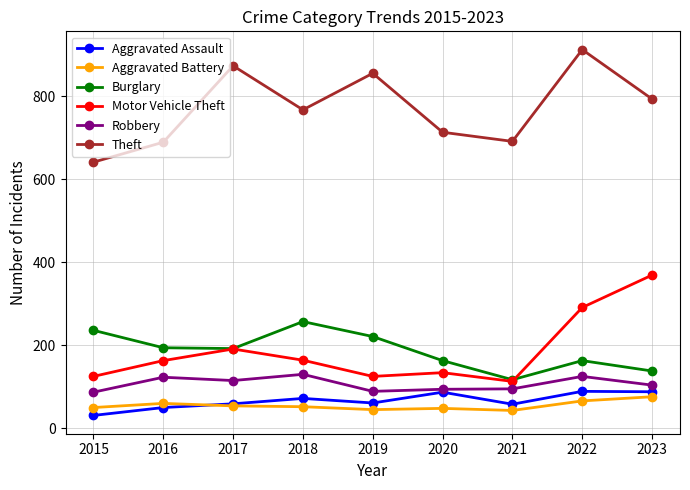

At which label does Theft reach its peak?

2022